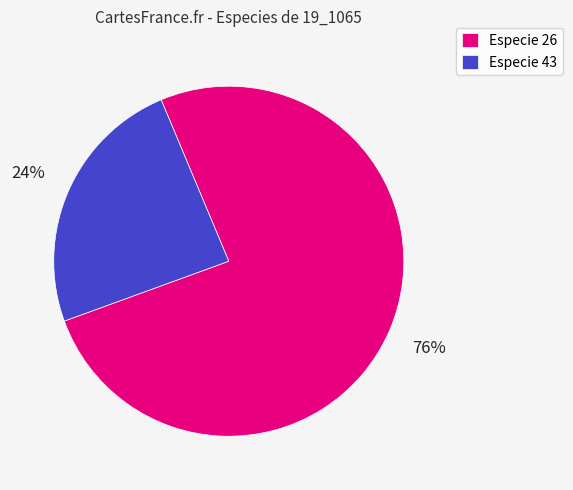

To the nearest percent, what is the average slice percentage?

50%